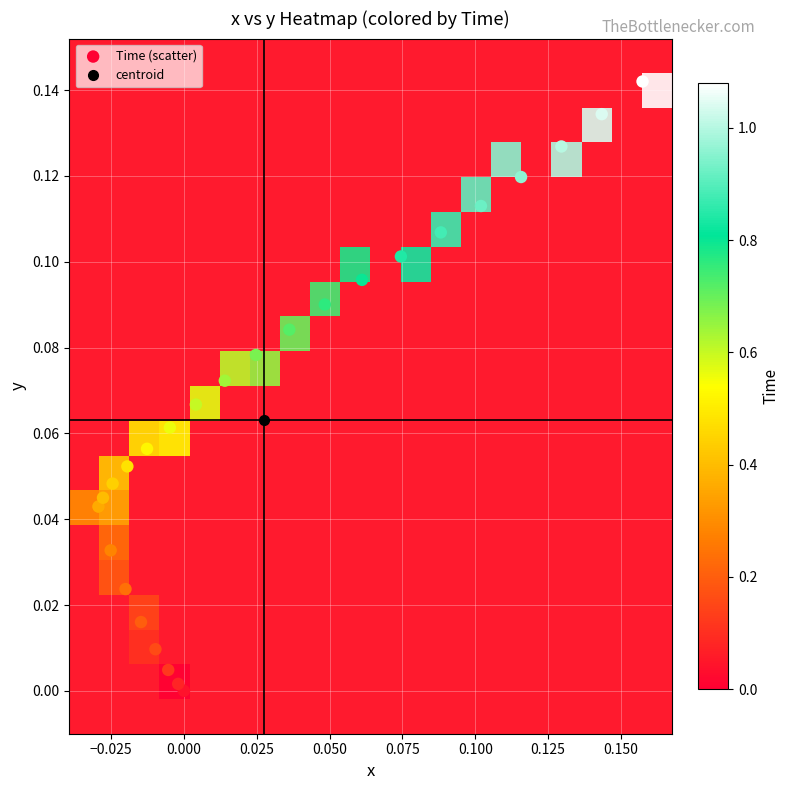

Is the value of x at 14 greater than the value of Time at 24?

No